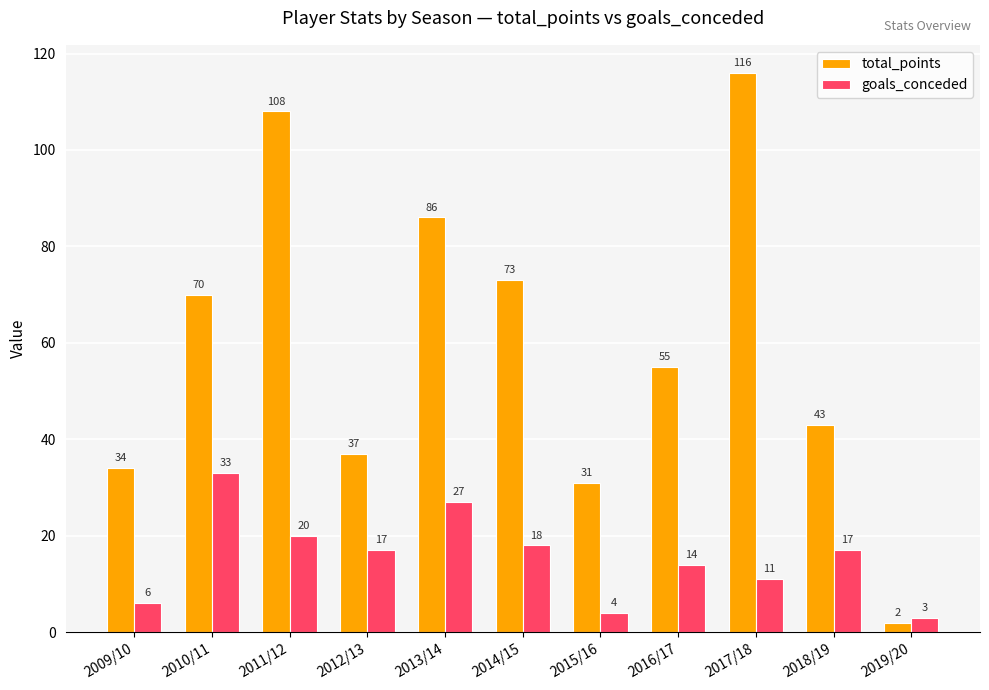

What is the difference between the goals_conceded values at 2010/11 and 2011/12?

13